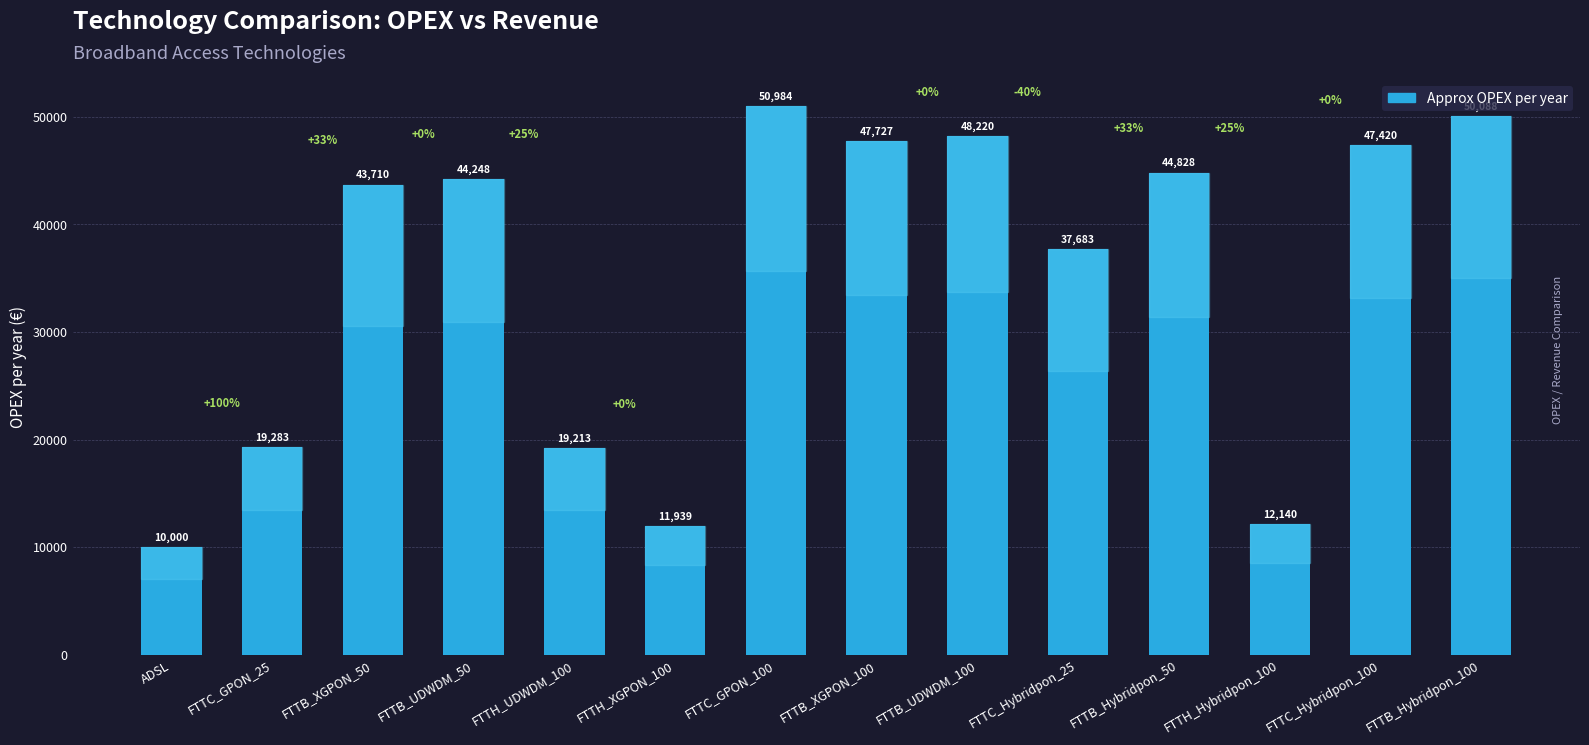

How many series are shown in this chart?

1